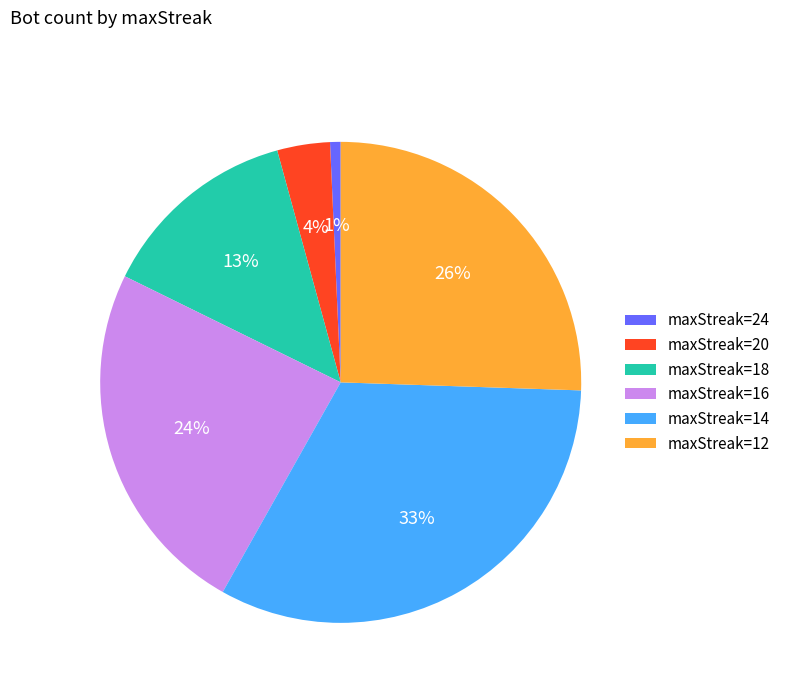

True or false: maxStreak=12 accounts for 26% of the total.

True